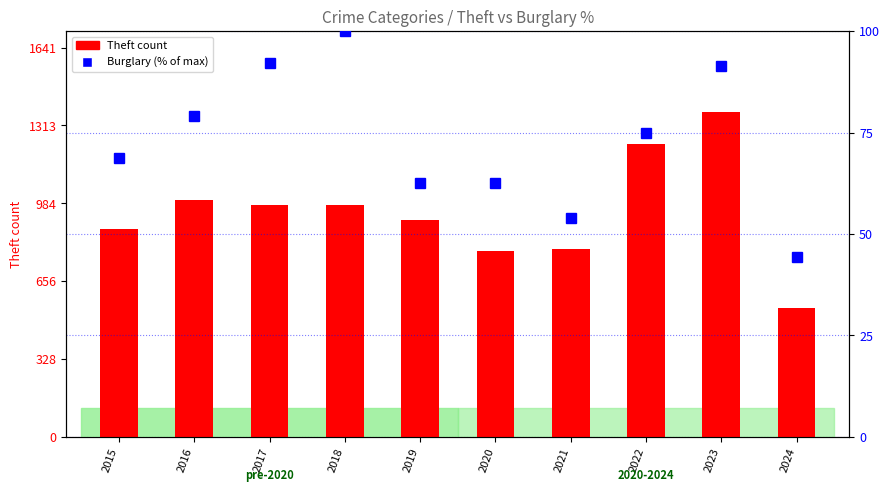

What is the value of the Burglary (% of max) bar at the 1st from the left?

68.8